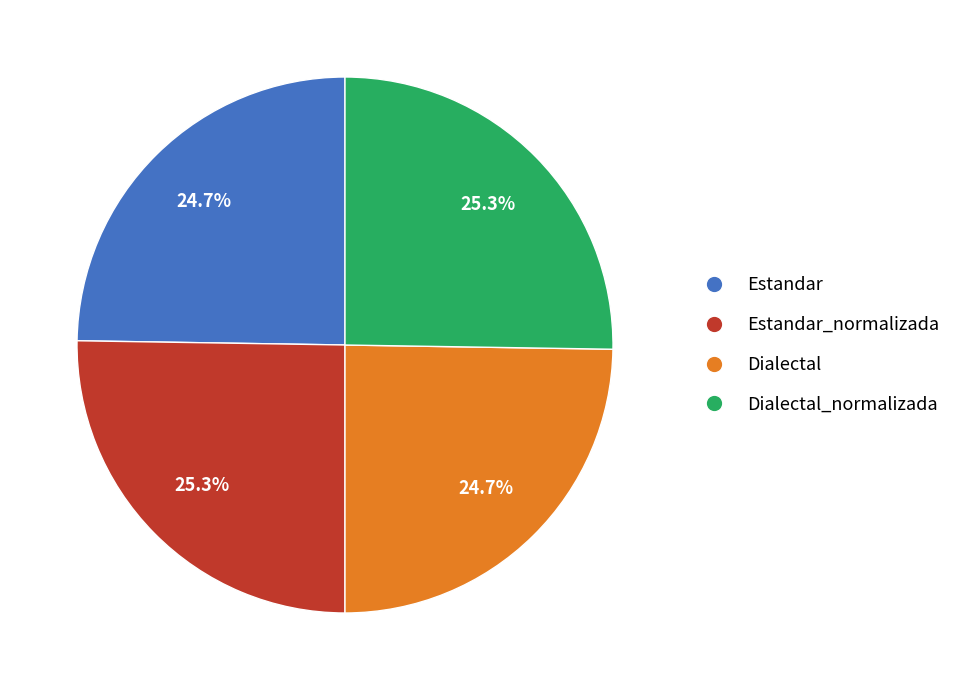

Is there any slice that represents more than half of the pie?

No